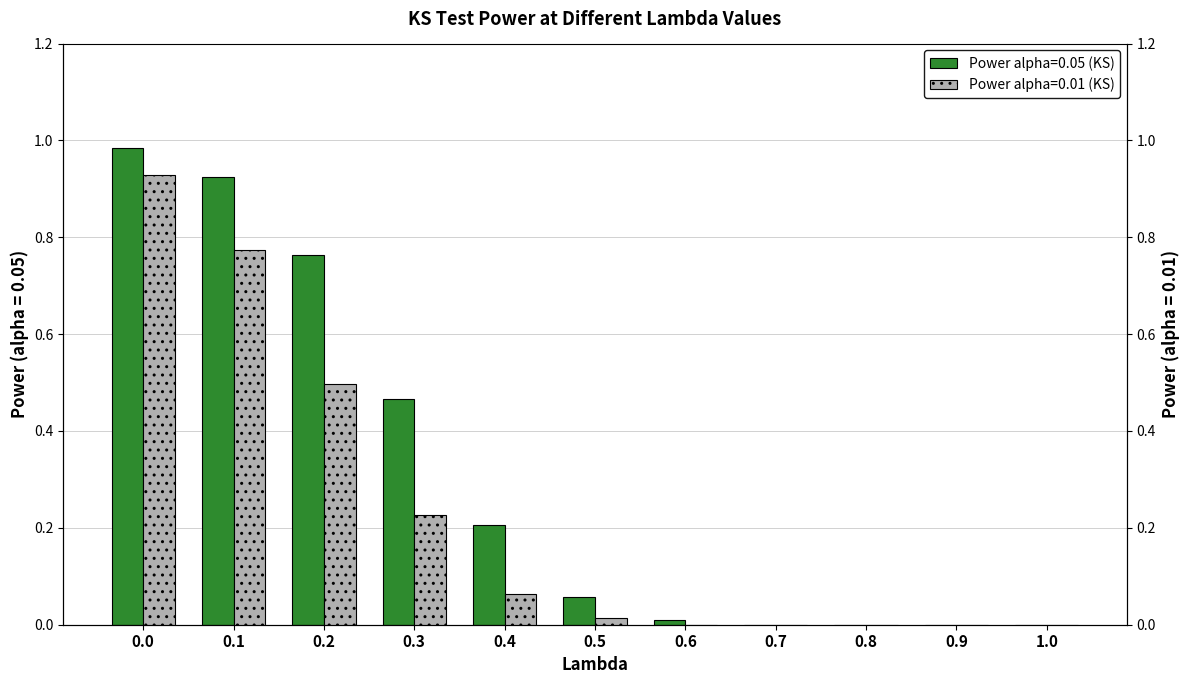

At which label is Power alpha=0.01 (KS) closest to 0?

0.6